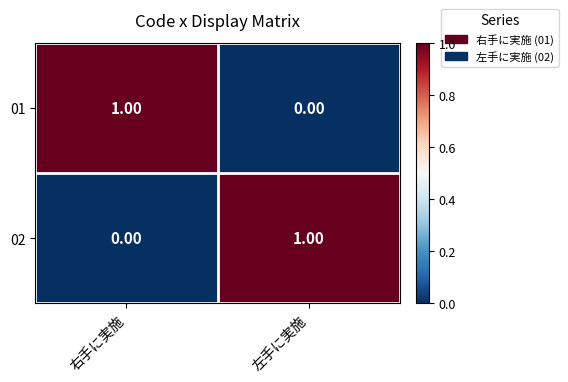

At which label is 01 closest to 0?

左手に実施